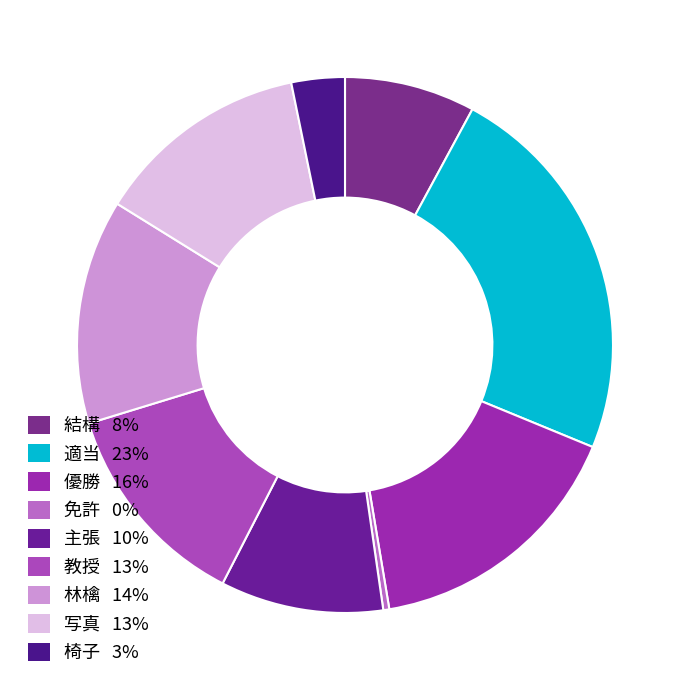

What percentage do 写真 and 結構 together represent?

20.8%